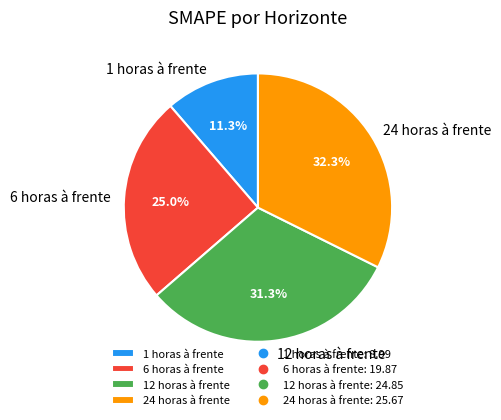

Count the number of slices in the pie.

4